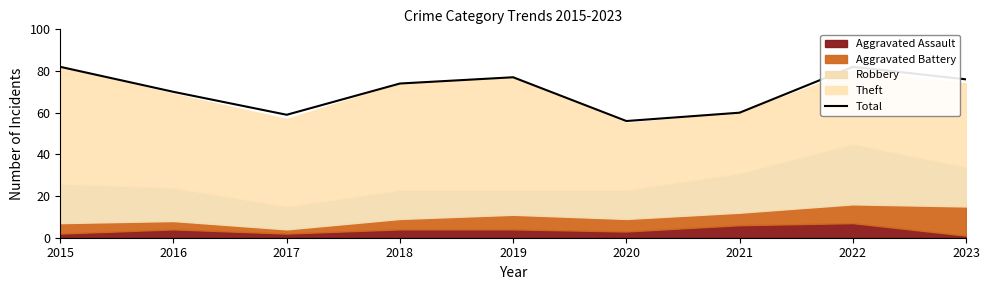

What is the sum of the values at 2015 and 2023?

158